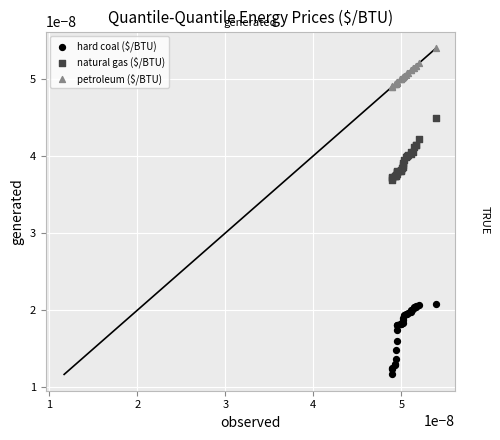

Which series has the largest Y range (max minus min)?

hard coal ($/BTU)